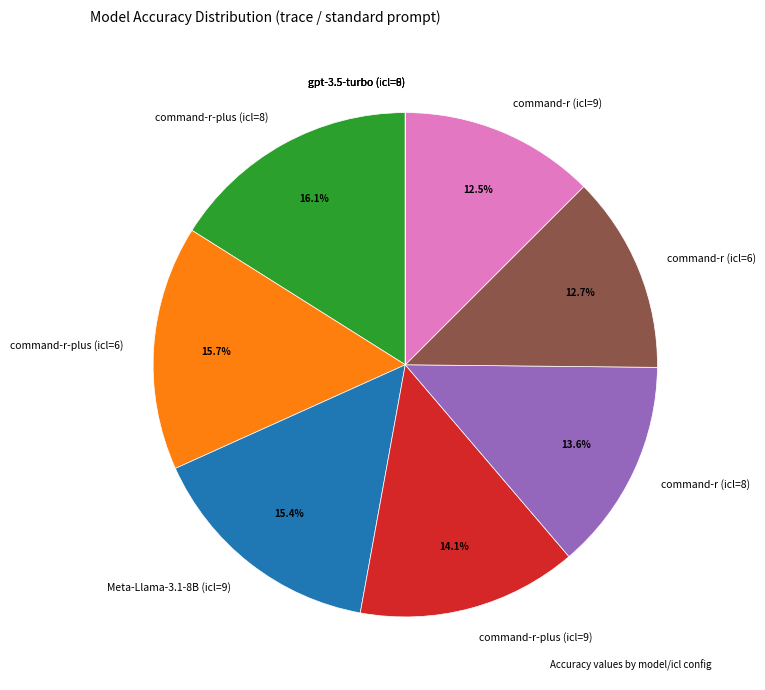

Do command-r (icl=6) and command-r-plus (icl=8) together represent more than half of the pie?

No